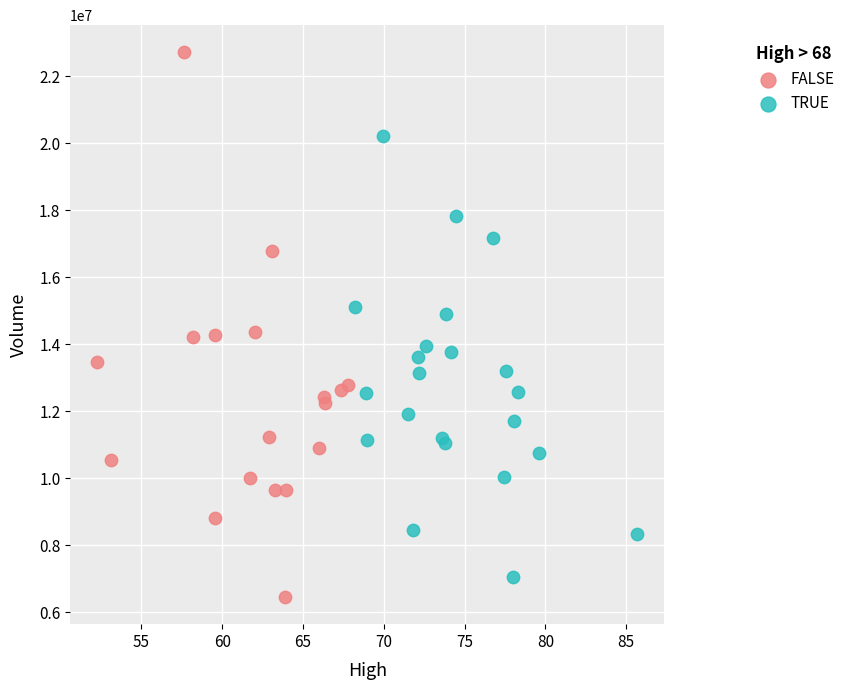

Which series reaches the minimum Y coordinate?

FALSE